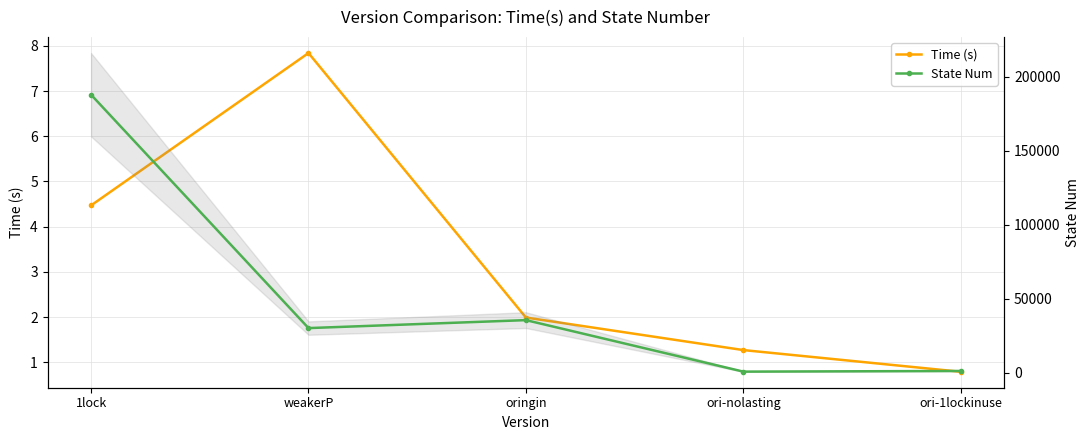

At which category does State Num reach its first local peak?

oringin